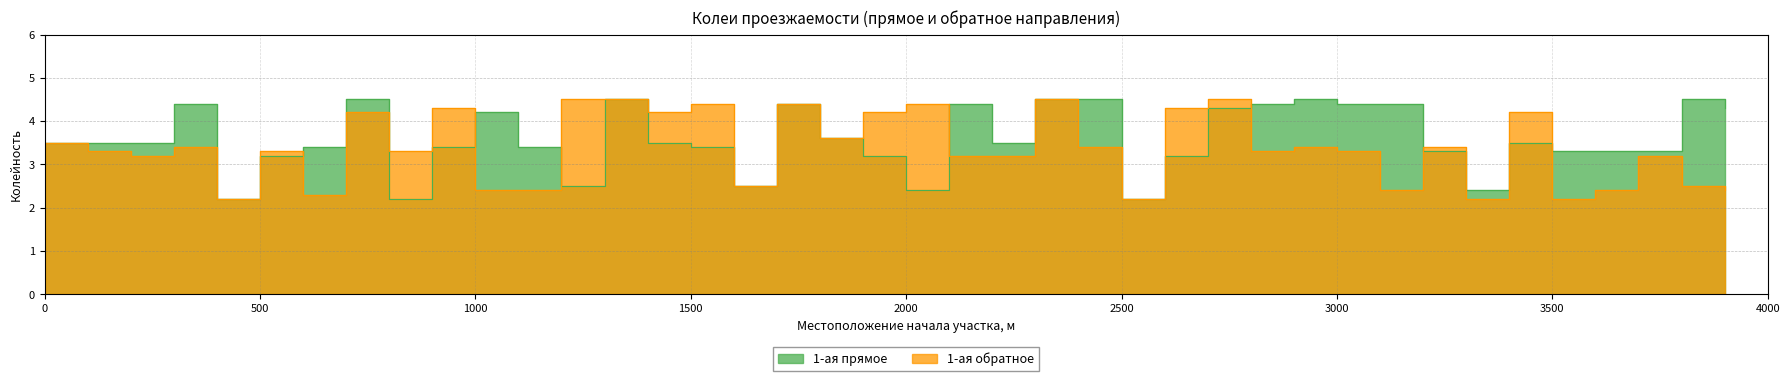

Reading left to right, extract all data points from this chart.

1-ая прямое: 3.5	3.5	3.5	4.4	2.2	3.2	3.4	4.5	2.2	3.4	4.2	3.4	2.5	4.5	3.5	3.4	2.5	4.4	3.6	3.2	2.4	4.4	3.5	4.5	4.5	2.2	3.2	4.3	4.4	4.5	4.4	4.4	3.3	2.4	3.5	3.3	3.3	3.3	4.5	4.3
1-ая обратное: 3.5	3.3	3.2	3.4	2.2	3.3	2.3	4.2	3.3	4.3	2.4	2.4	4.5	4.5	4.2	4.4	2.5	4.4	3.6	4.2	4.4	3.2	3.2	4.5	3.4	2.2	4.3	4.5	3.3	3.4	3.3	2.4	3.4	2.2	4.2	2.2	2.4	3.2	2.5	2.4